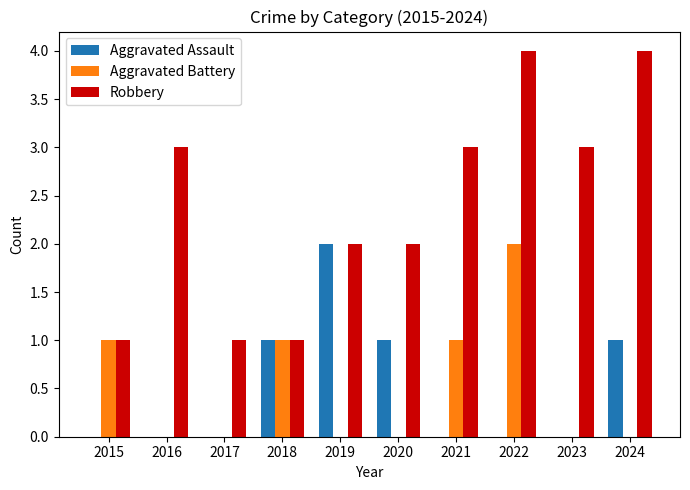

What are all the series names shown in the legend?

Aggravated Assault, Aggravated Battery, Robbery